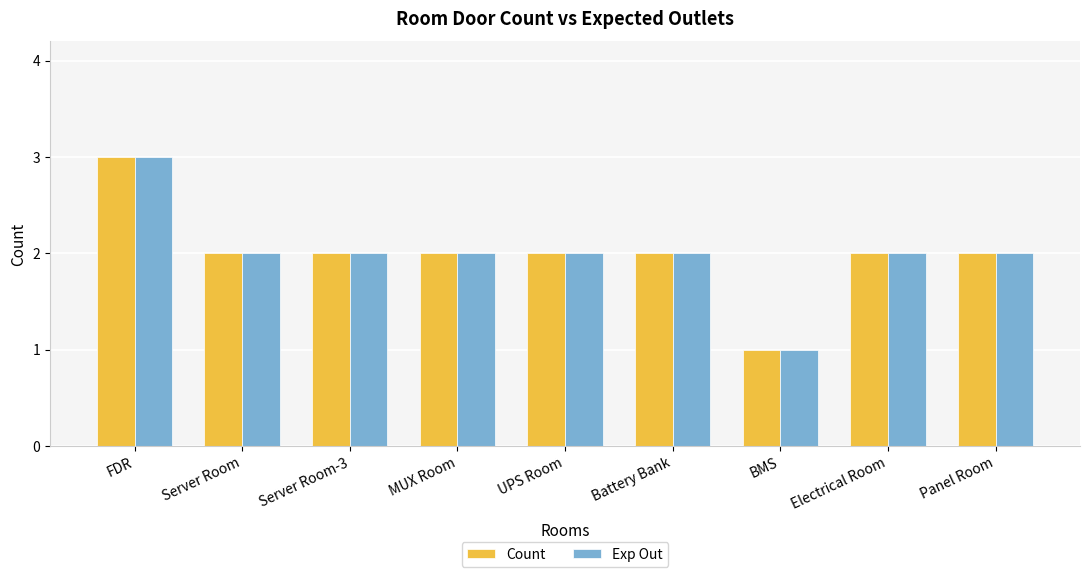

Does the chart contain any negative values?

No